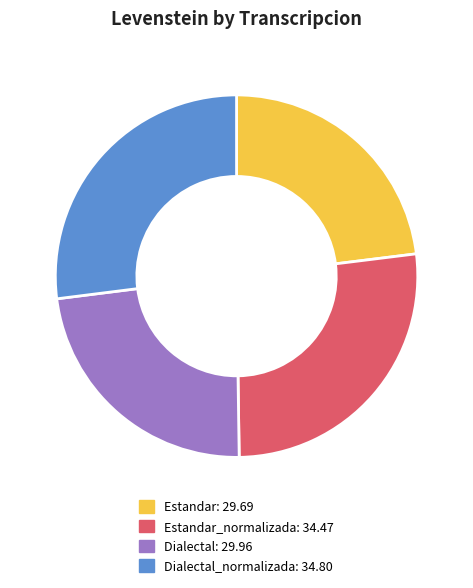

Is there a majority slice in this chart?

No